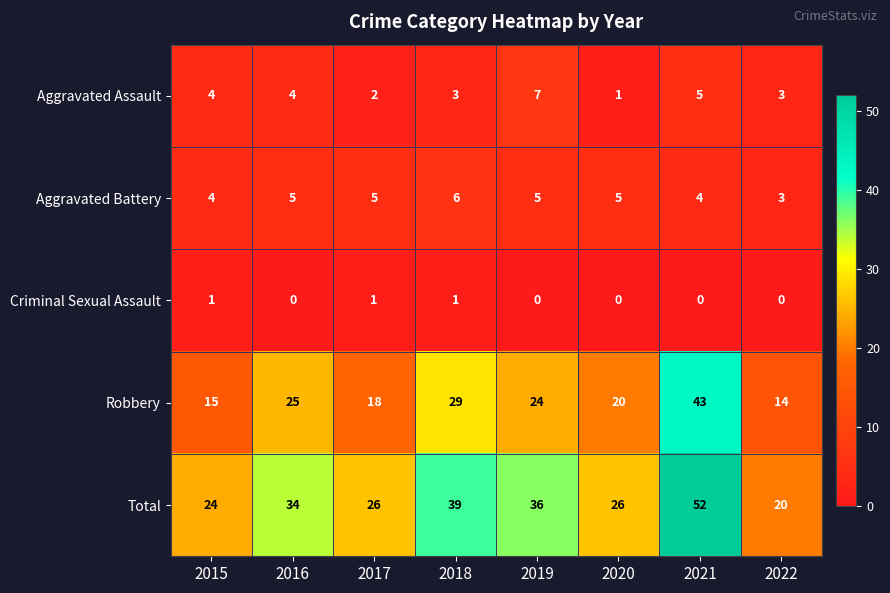

True or false: Aggravated Assault has a value of 7 at 2021.

False